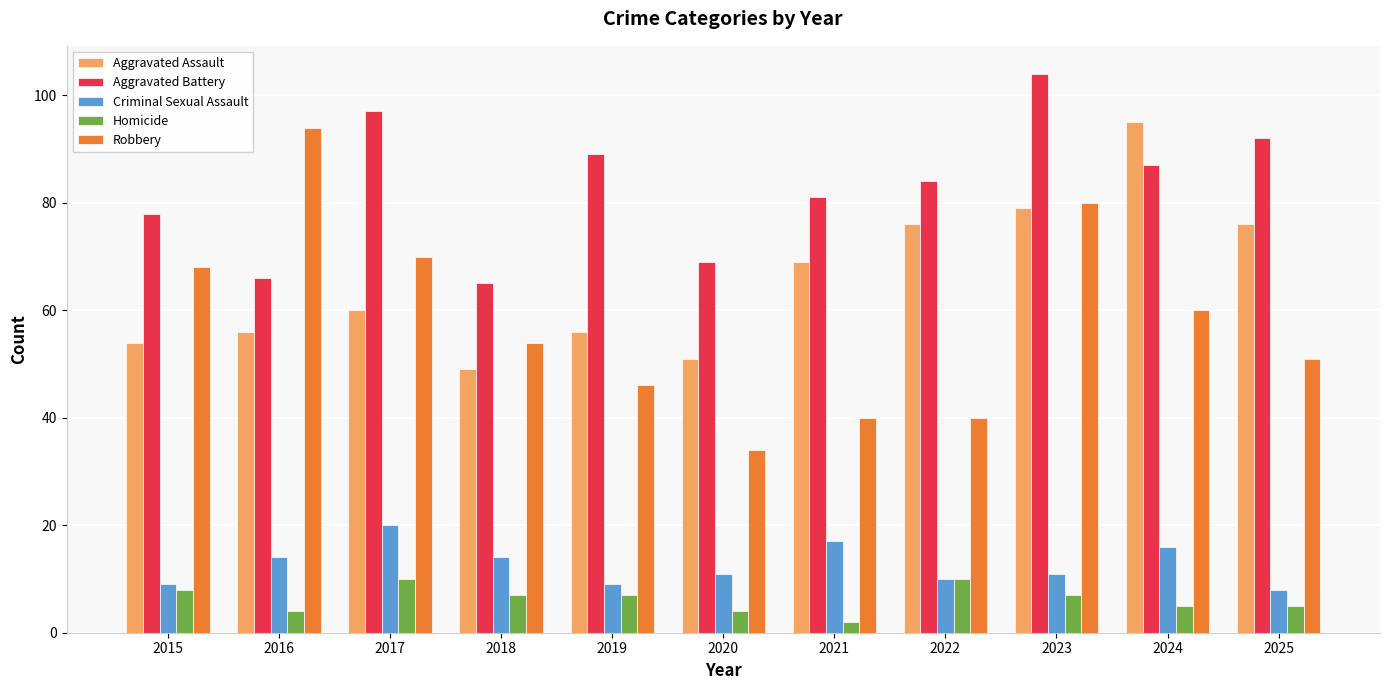

What is the sum of the Aggravated Assault values at 2024 and 2017?

155